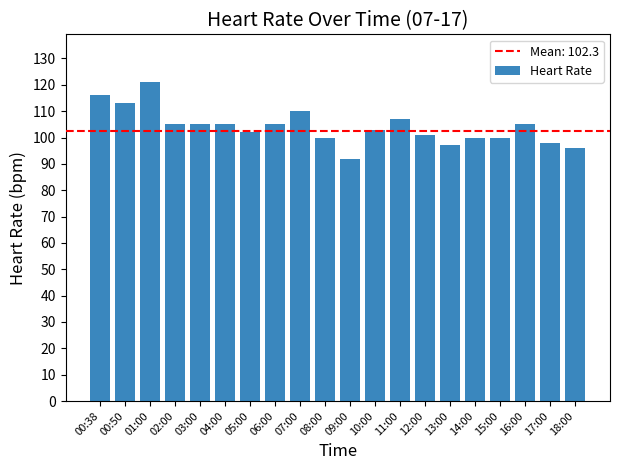

Read the value at 17:00, to the nearest 5.

100